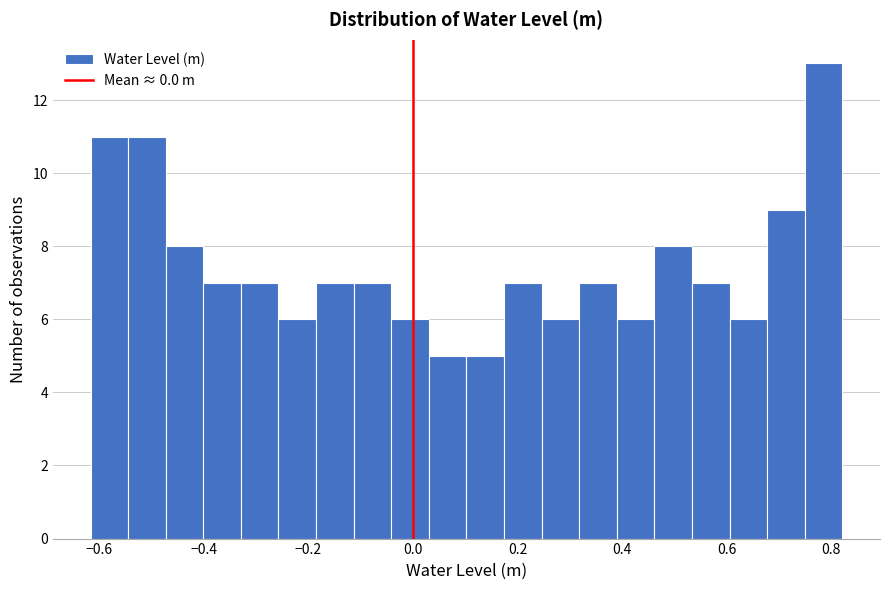

Read against the x-axis, roughly where is the centre of the tallest bar?

0.78